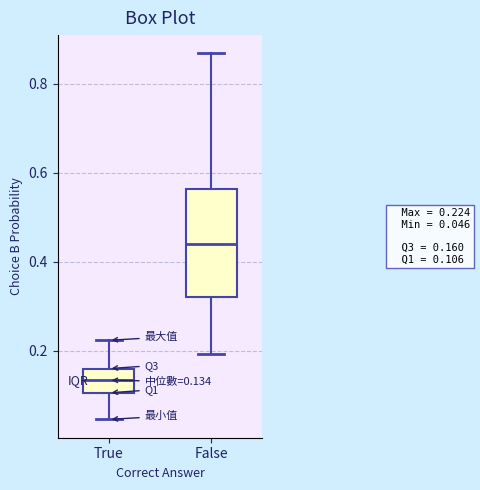

Which box has the highest median line?

False